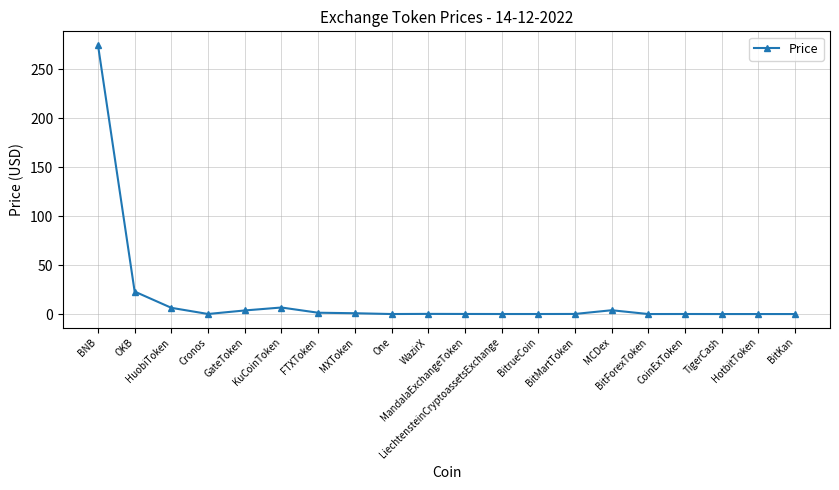

What is the maximum value shown in the chart?

274.9